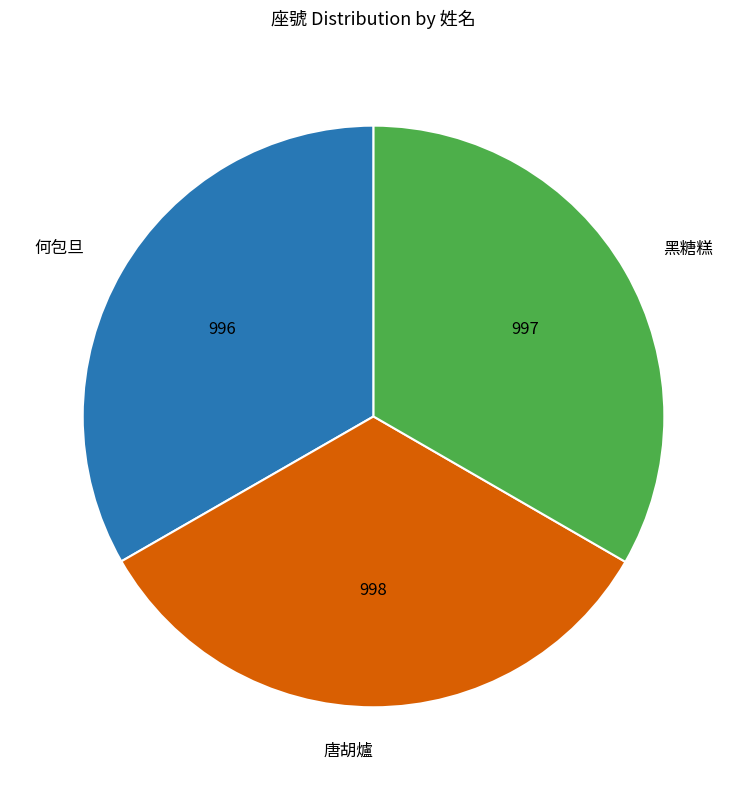

Does 黑糖糕 account for over 50% of the chart?

No